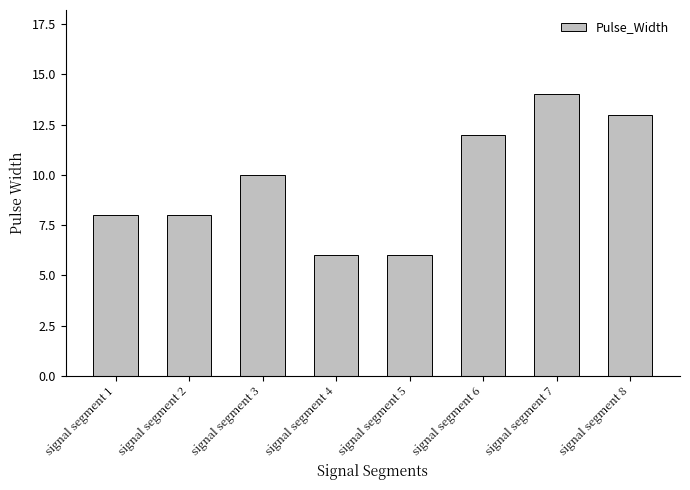

Read the value at signal segment 7.

14